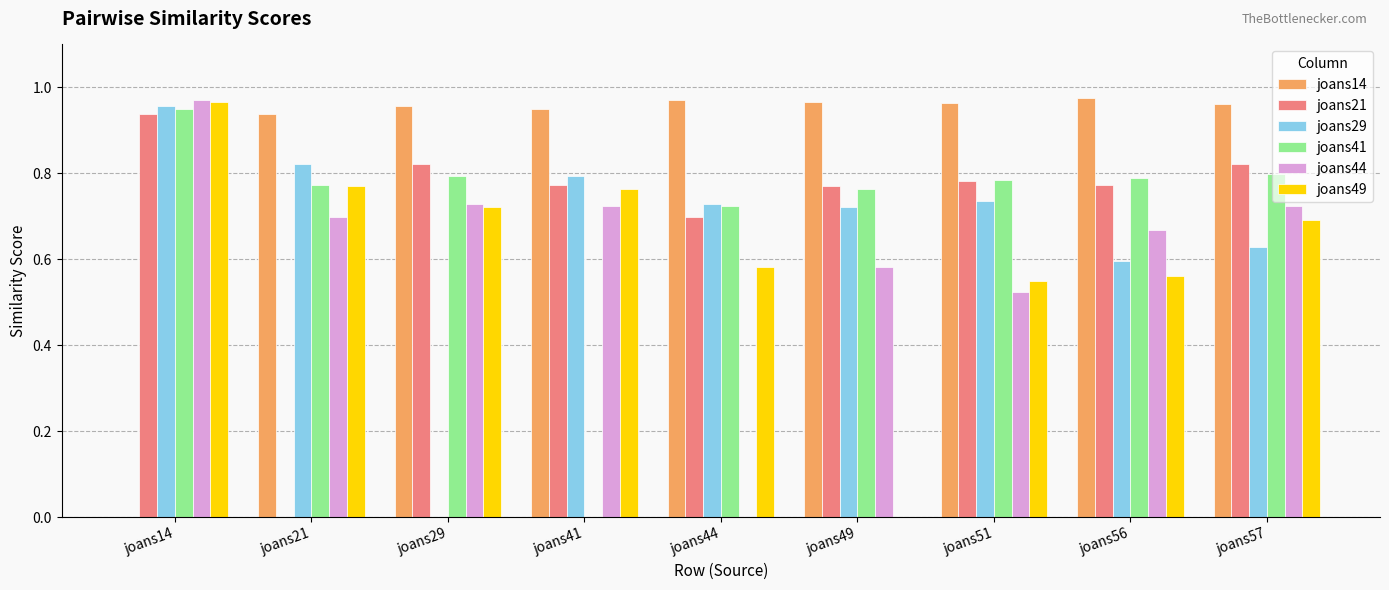

Where is joans21 nearest to the value 0?

joans21